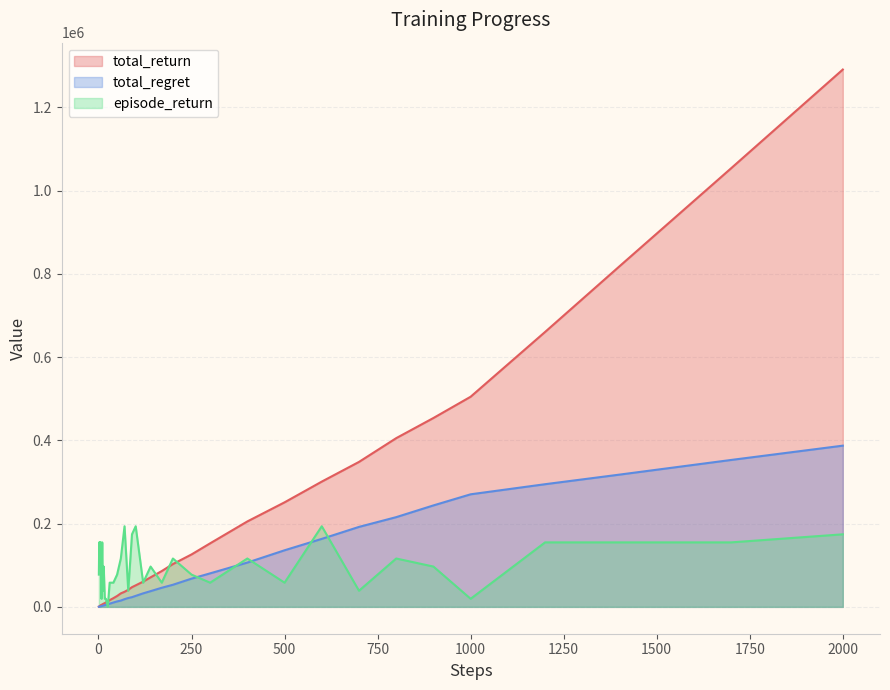

Rank the series by their maximum value, from highest to lowest.

total_return, total_regret, episode_return